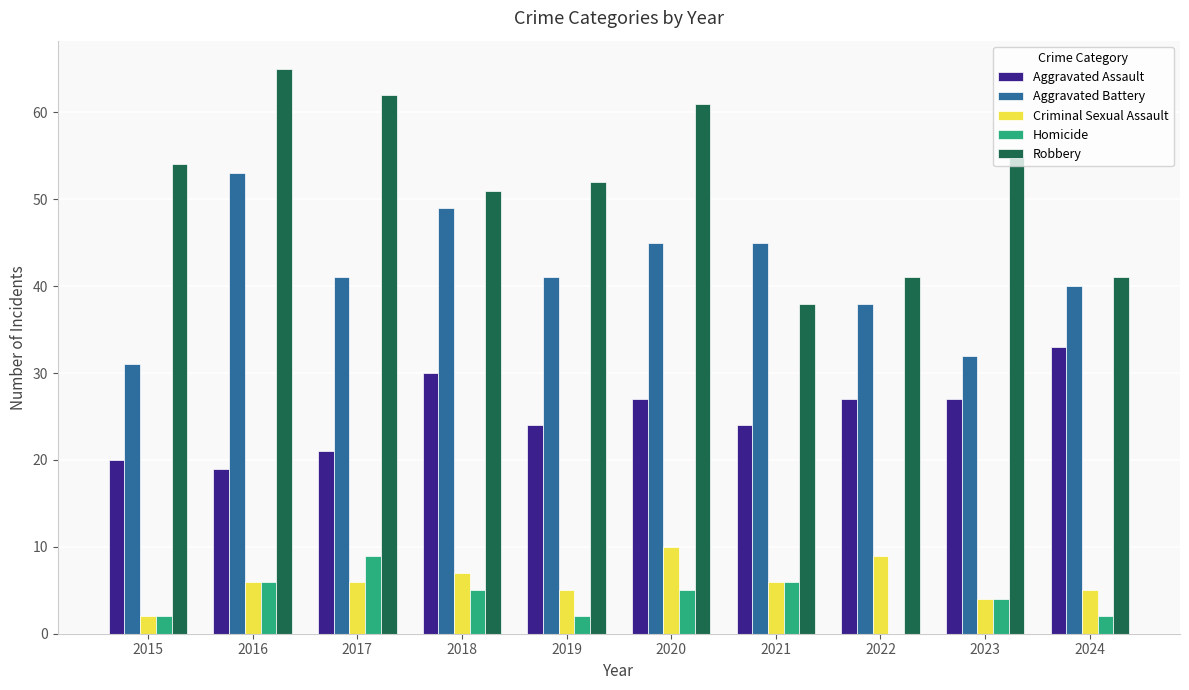

Which series has the largest total across all categories?

Robbery